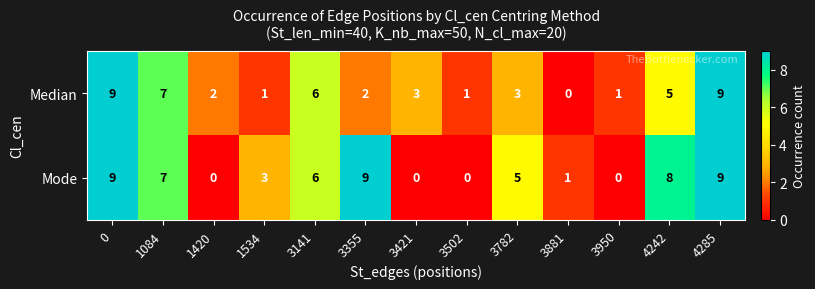

True or false: Median has a value of 9 at 4285.

True